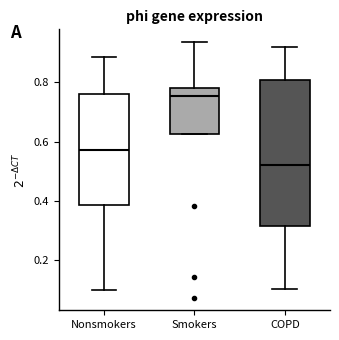

Where is the upper edge of the box for Nonsmokers on the y-axis? The values are not printed on the chart, so give them approximately, as read against the axis.

0.76